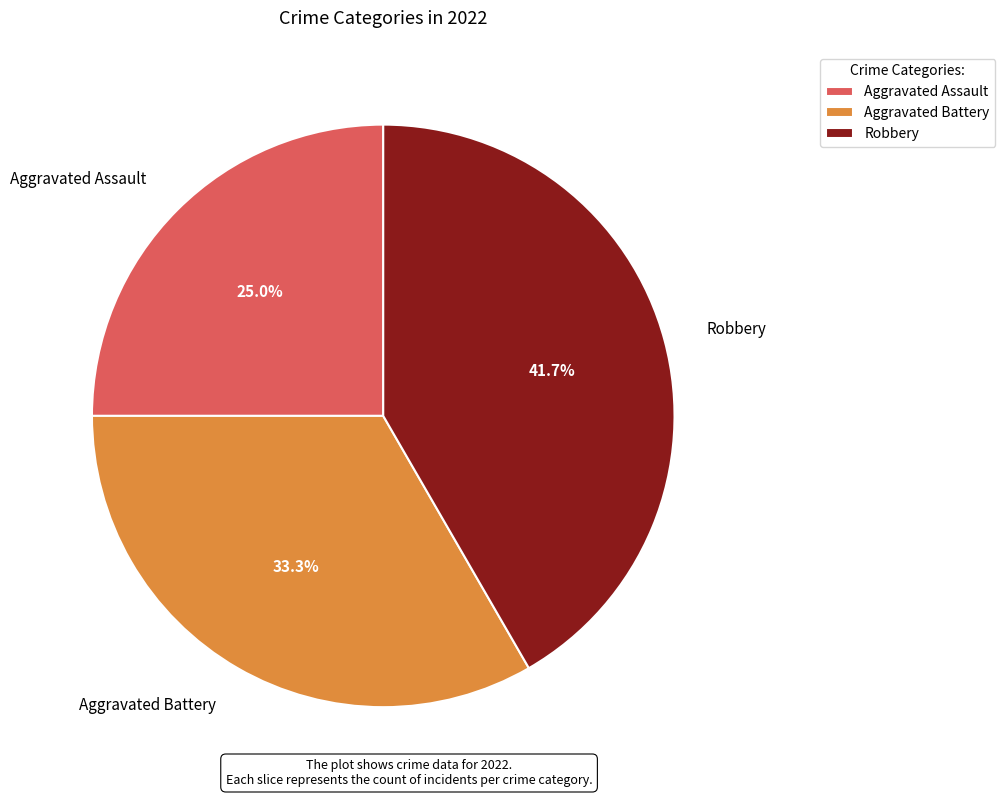

What percentage do Aggravated Battery and Aggravated Assault together represent?

58.3%